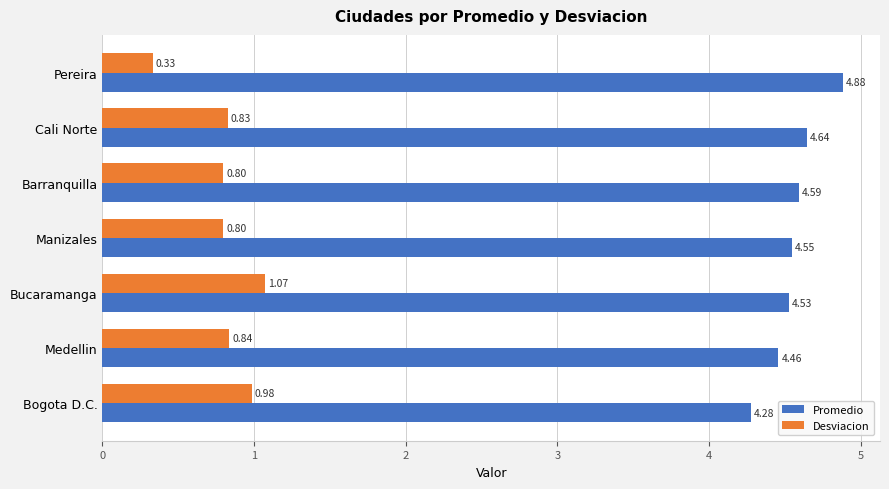

At how many categories does at least one series exceed 1?

7